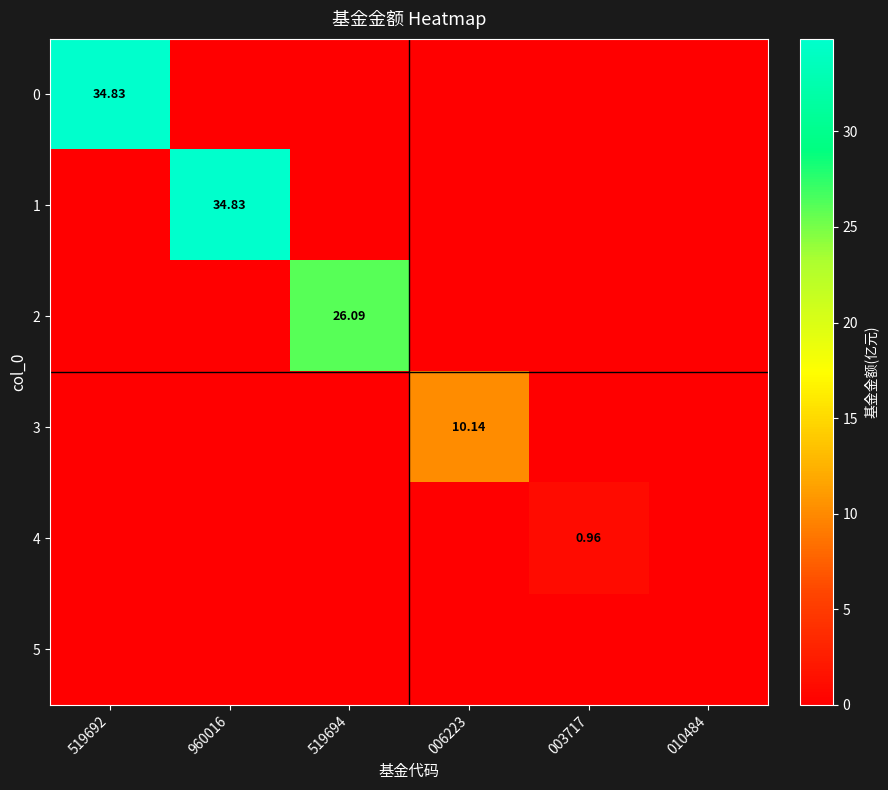

Count the number of data series in this chart.

6